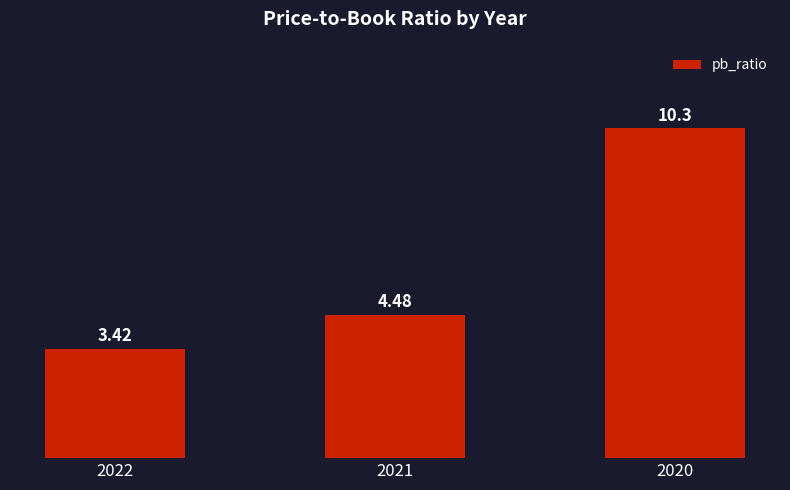

Is it true that the value at 2020 is 15.3?

False